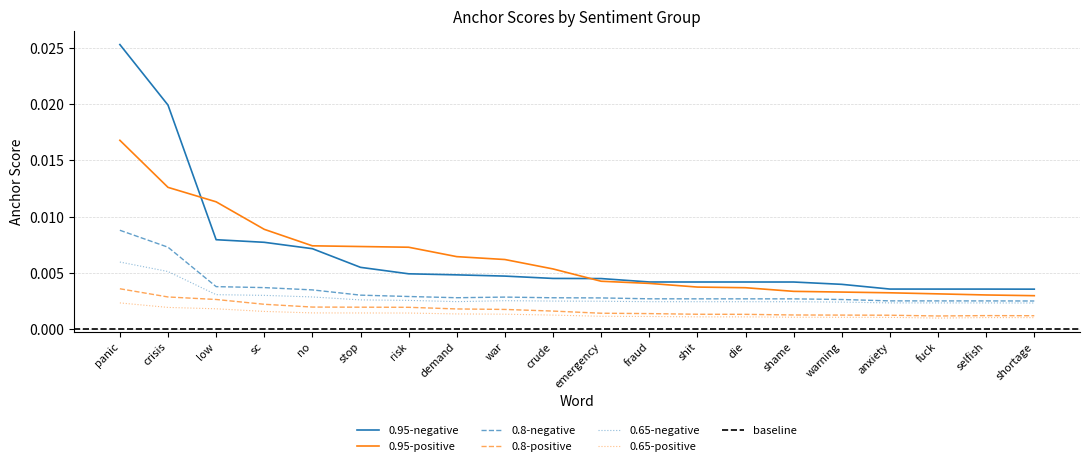

Where is 0.95-negative nearest to the value 0?

shortage